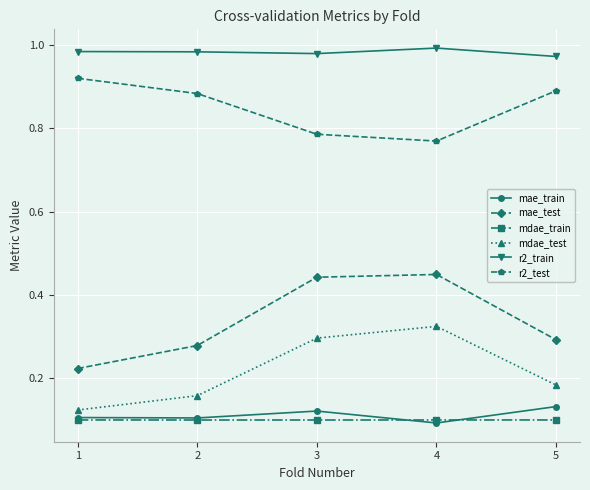

Which series has the largest total across all categories?

r2_train